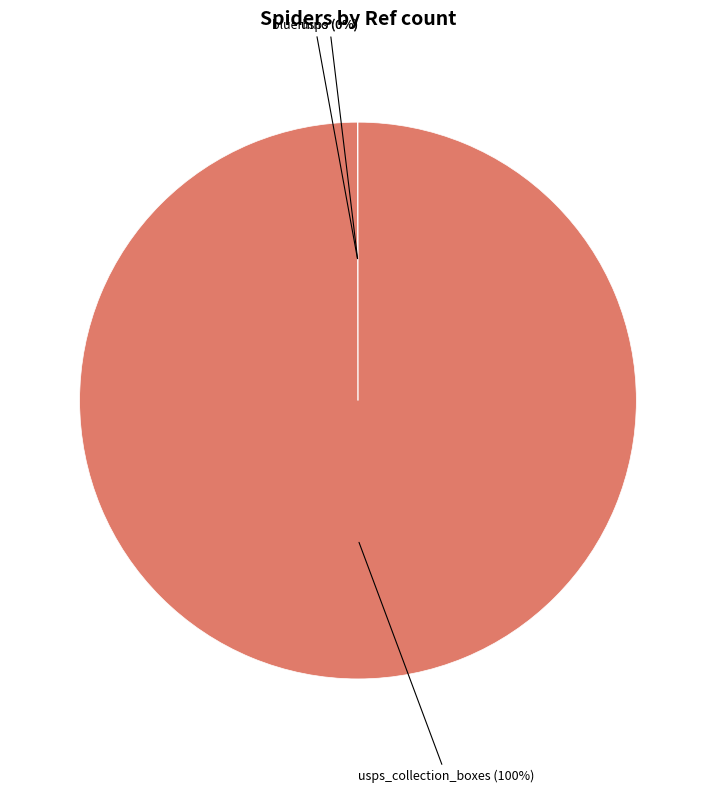

To the nearest percent, what is the average slice percentage?

33%